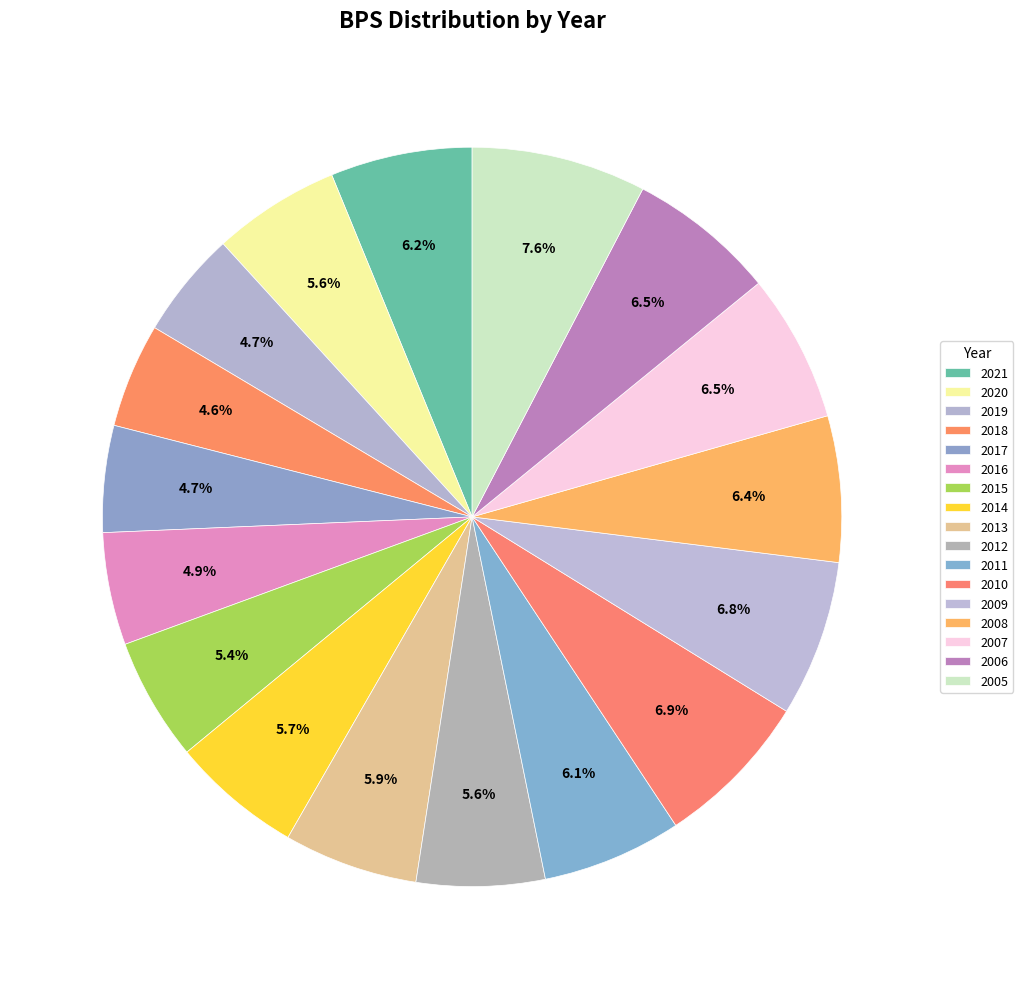

To the nearest percent, what percentage of the pie is 2016?

5%